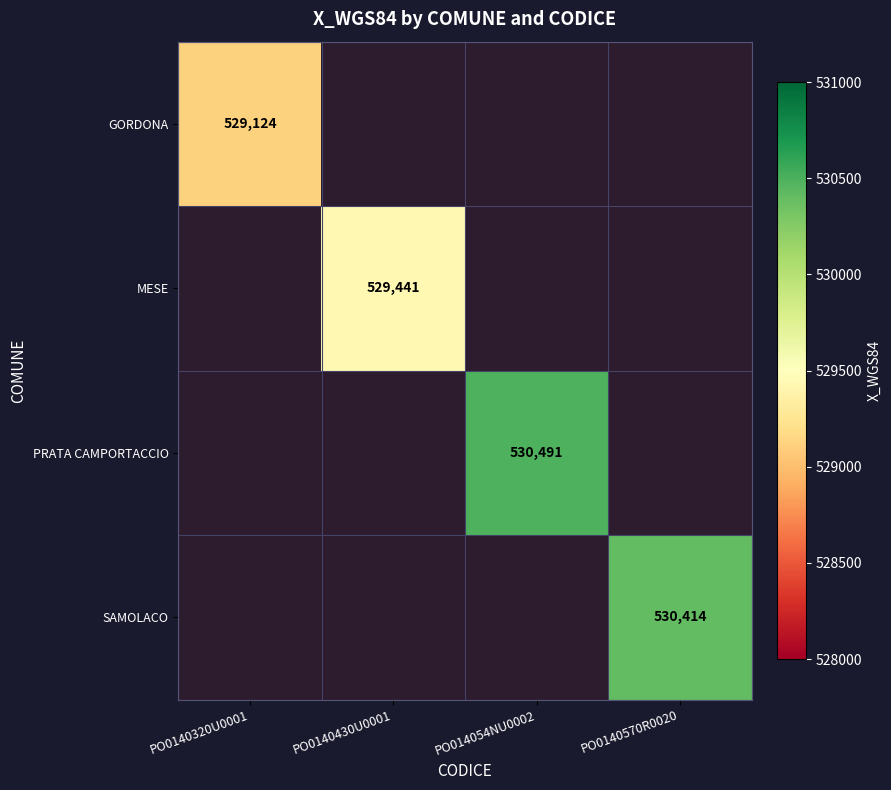

What is the greatest value displayed?

530491.0